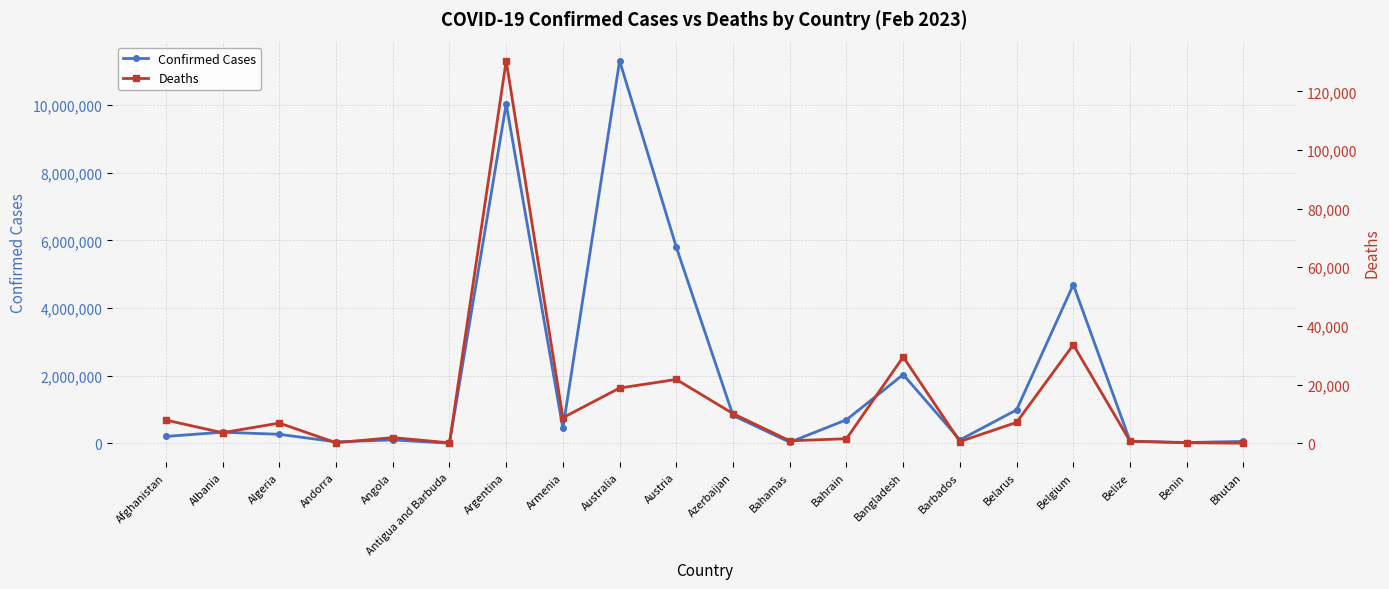

Which series has the largest range (max minus min)?

Confirmed Cases